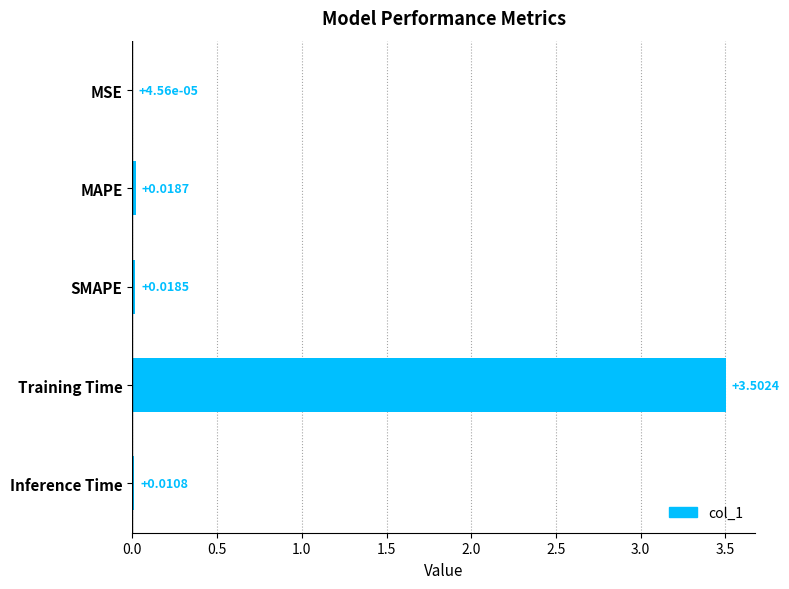

Between MSE and SMAPE, which is larger?

SMAPE